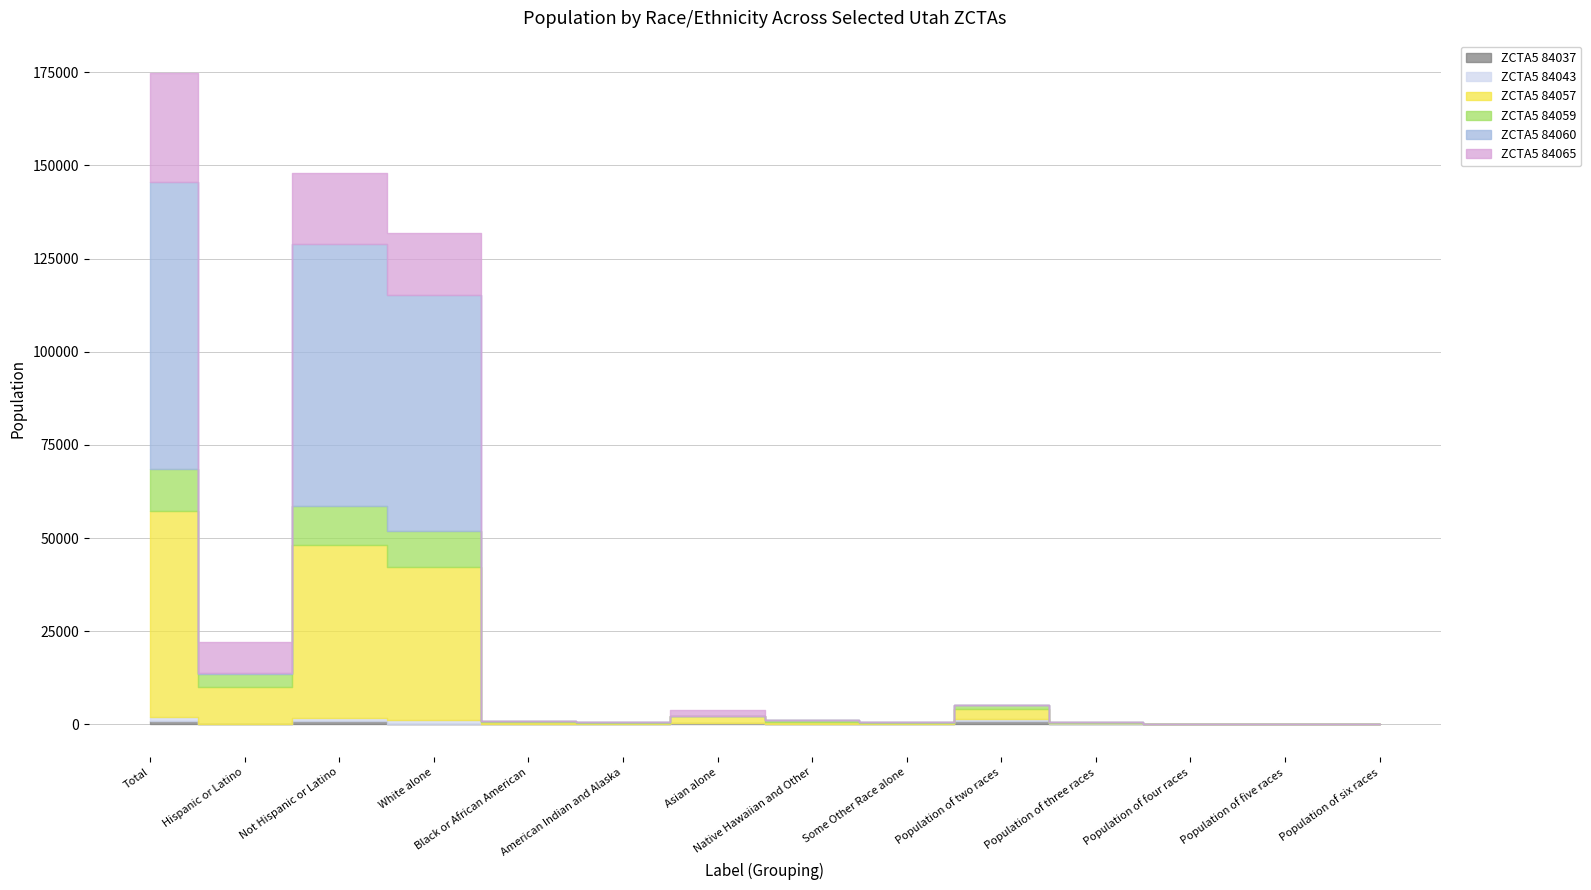

How many distinct data groups are displayed?

6